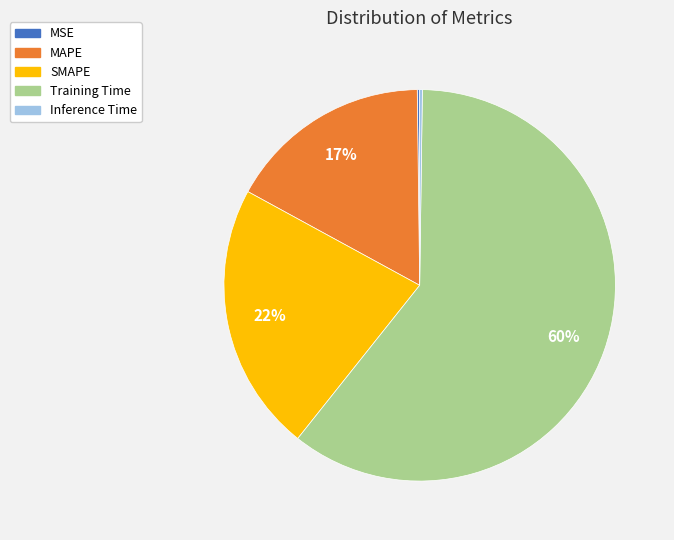

What is the largest slice in the pie chart?

Training Time